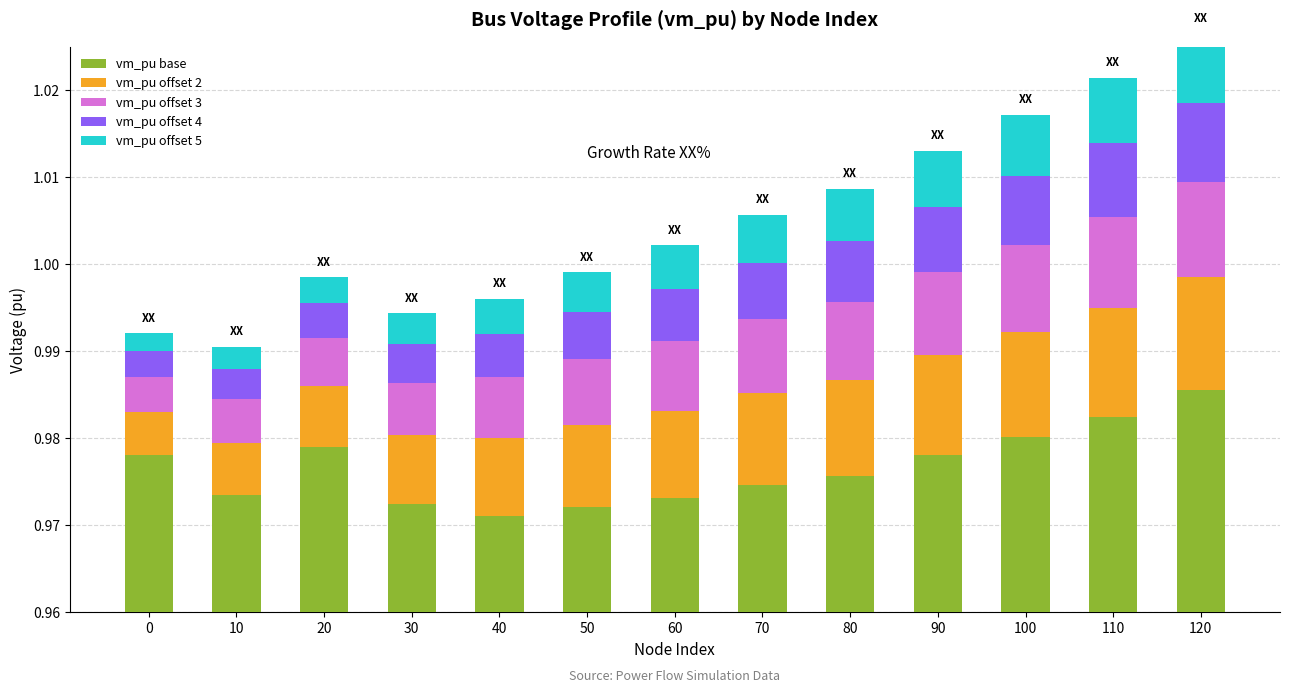

Which series has the largest total across all categories?

vm_pu base